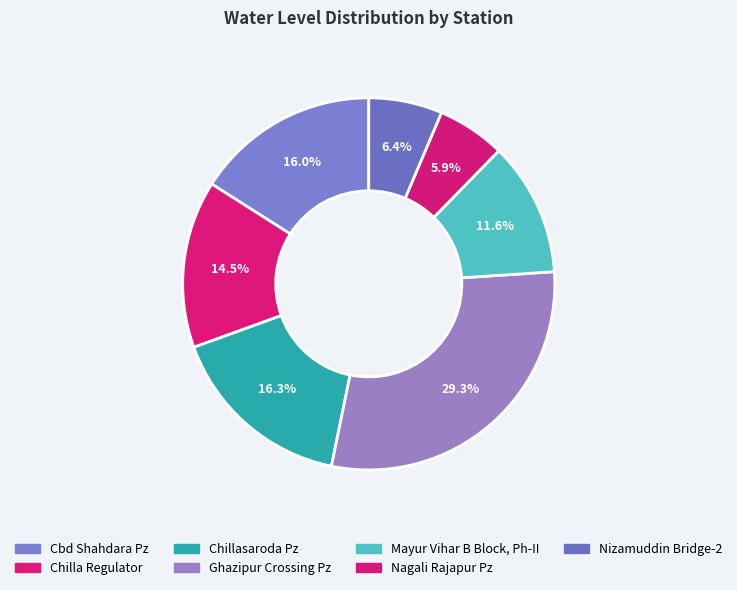

How many segments does this pie chart have?

7